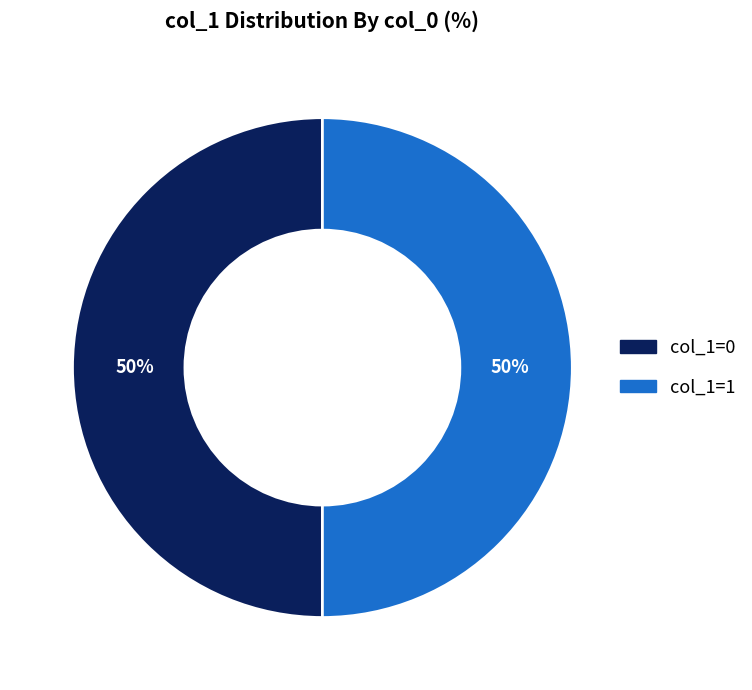

To the nearest percent, what is the average slice percentage?

50%